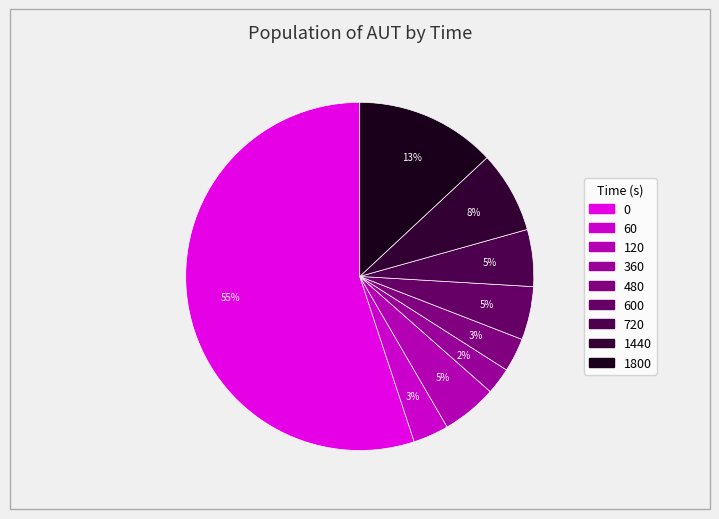

How many segments does this pie chart have?

9